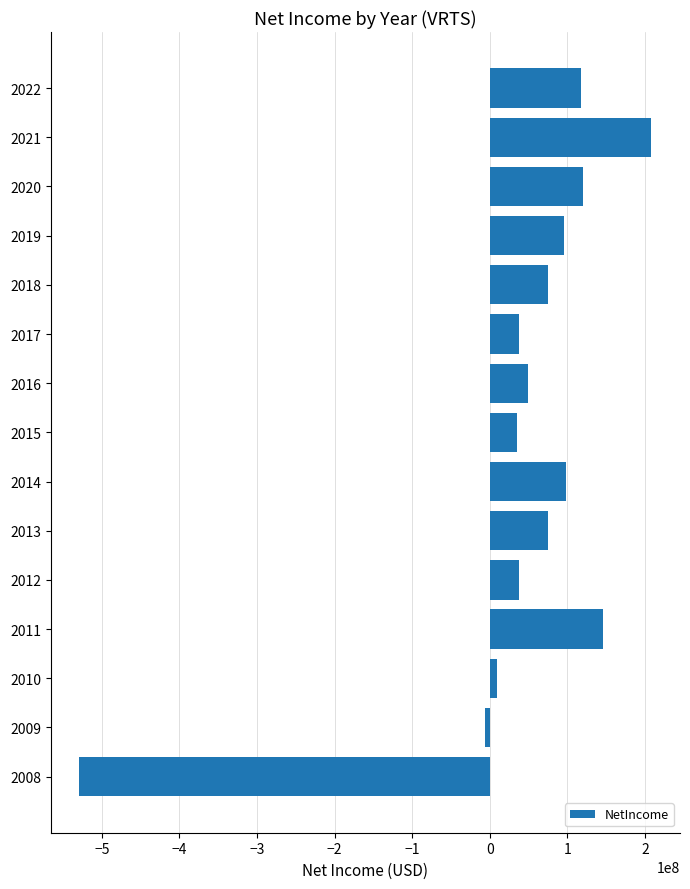

Is it true that the value at 2012 is 37672000?

True